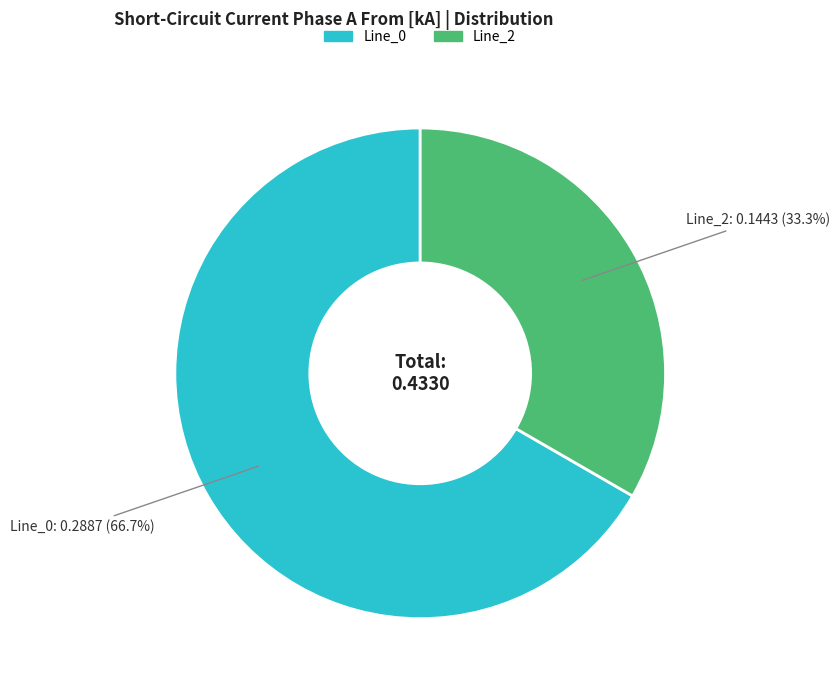

Does any single category account for the majority?

Yes